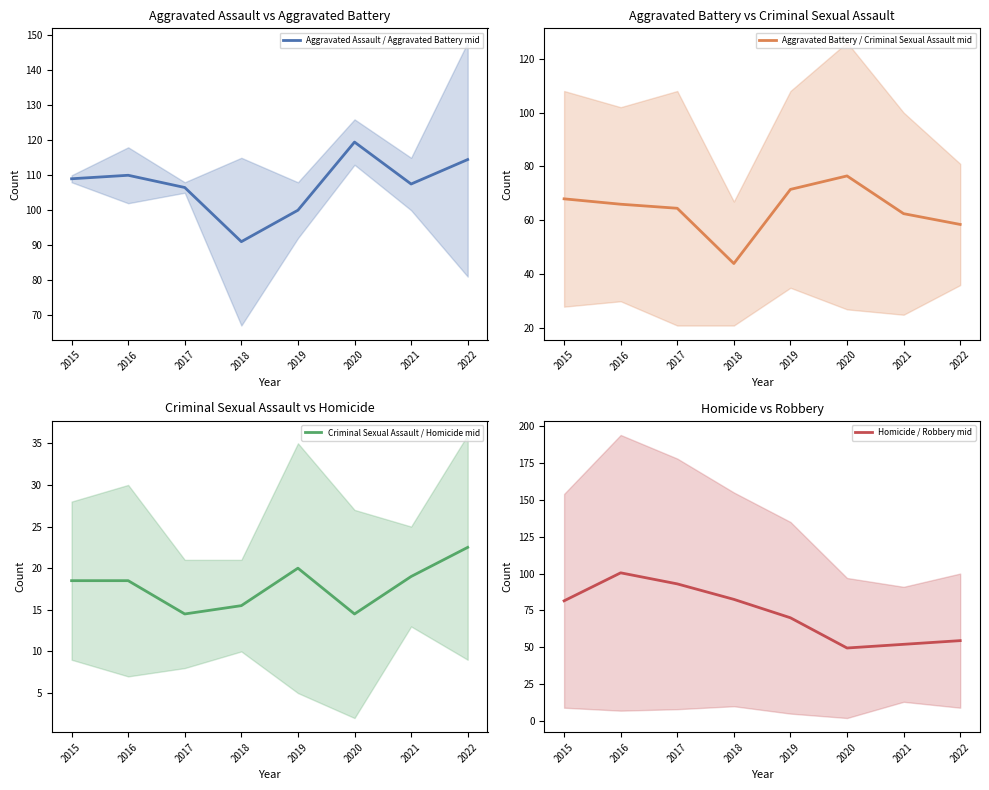

What is the average value of the Homicide / Robbery mid series?

72.9